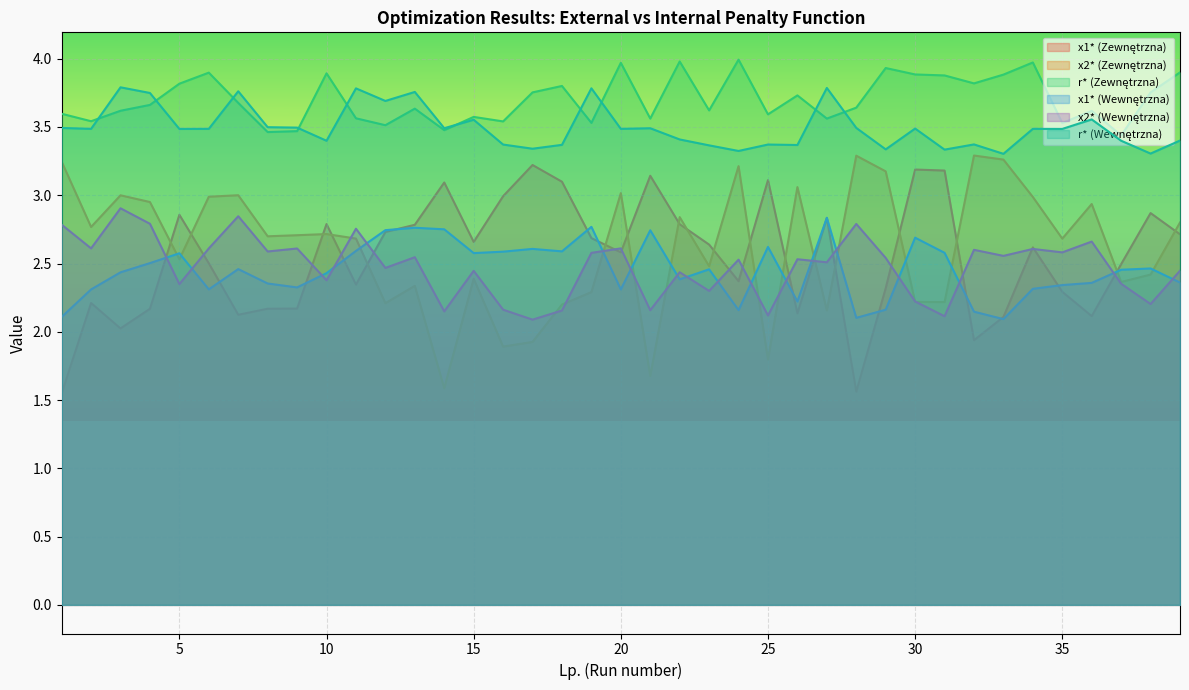

What is the average value of the r* (Zewnętrzna) series?

3.7